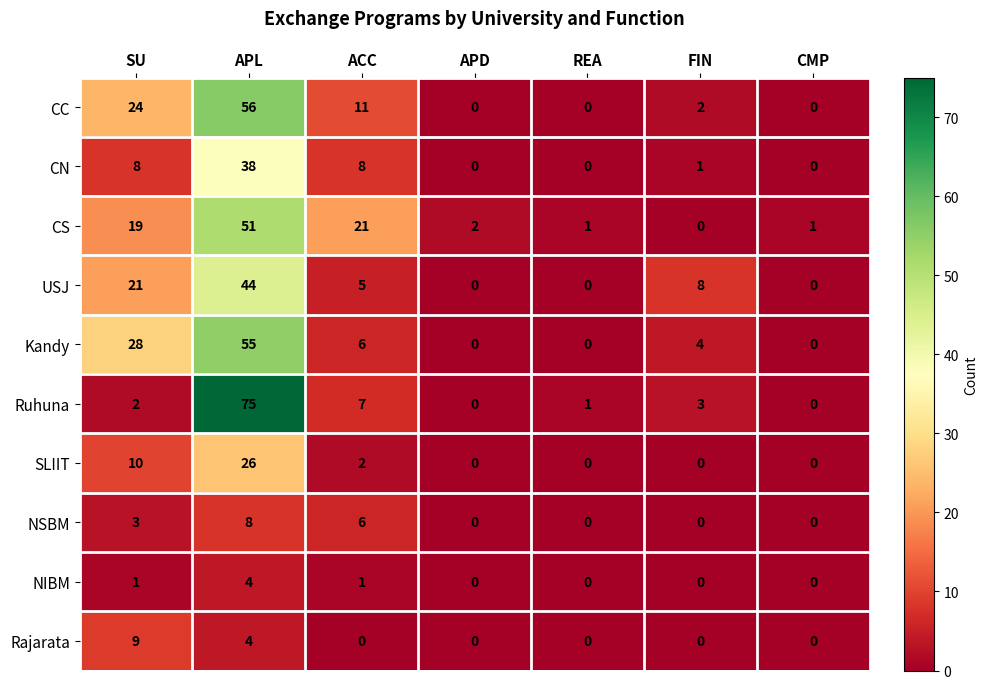

Where is CC nearest to the value 28?

SU